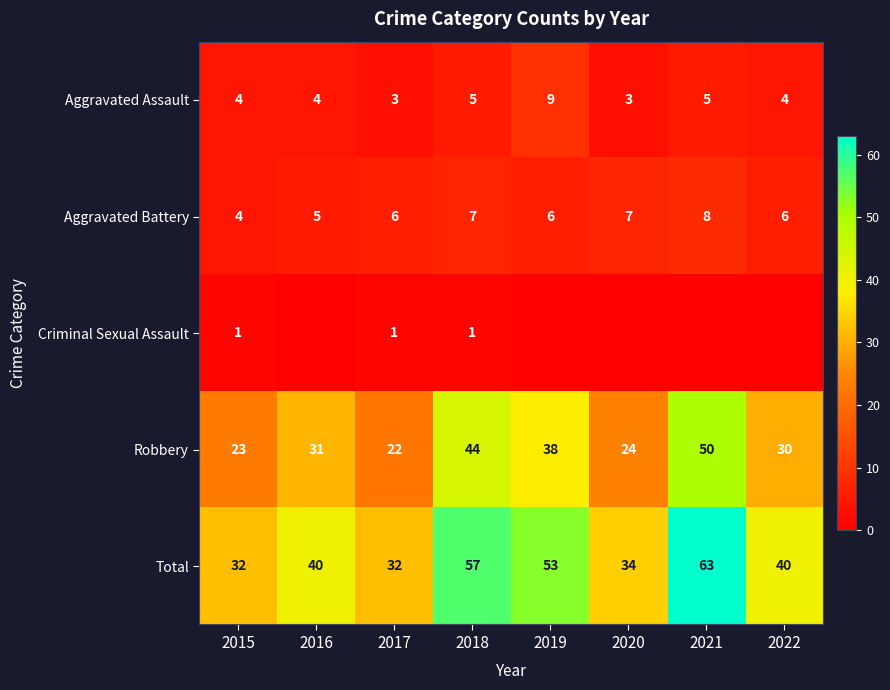

Read the Aggravated Battery value at 2015.

4